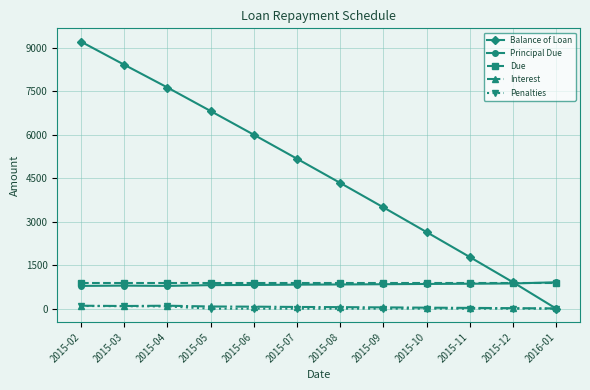

True or false: Principal Due and Penalties cross at least once.

False